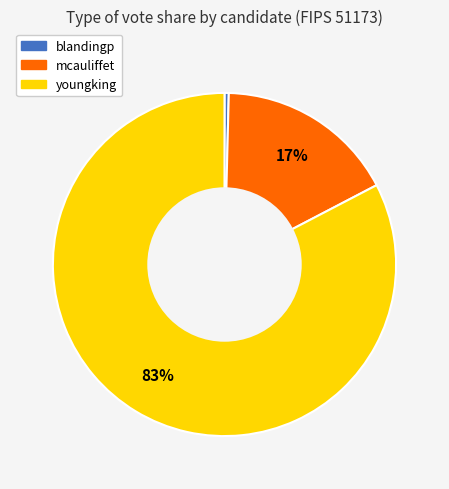

To the nearest percent, what portion does youngking represent?

83%